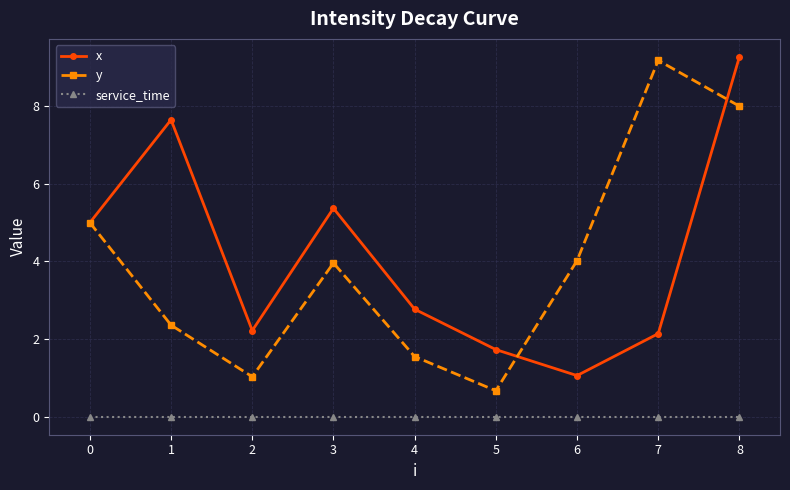

What is the value of the y point at the 1st from the left?

5.0